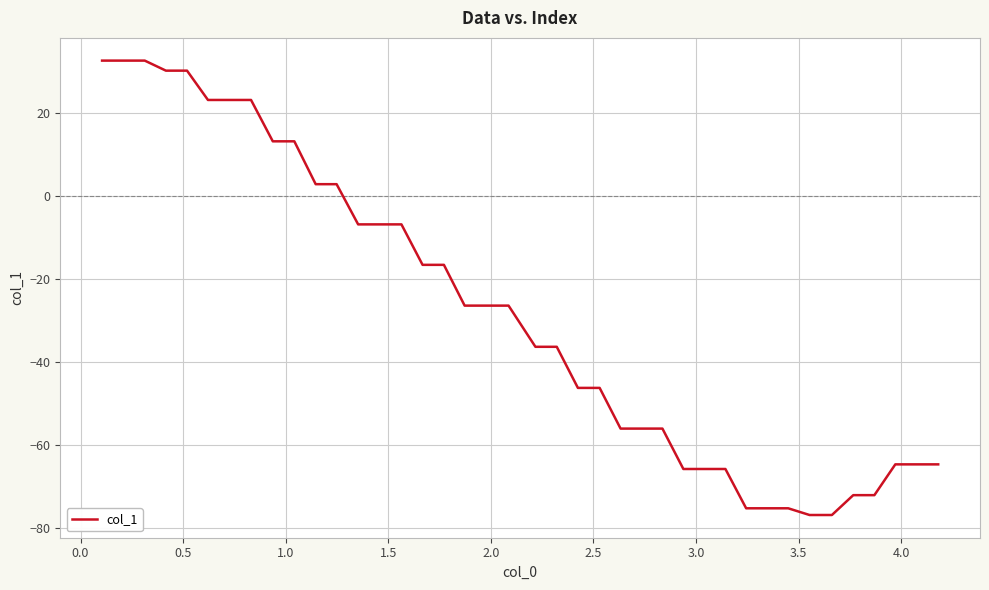

What is the maximum value shown in the chart?

32.5